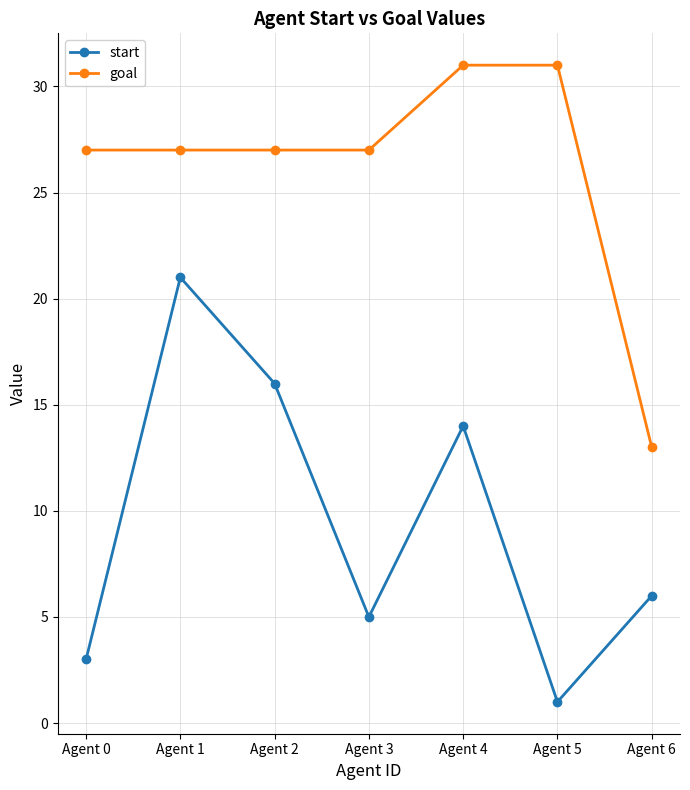

What is the difference between the goal values at Agent 5 and Agent 0?

4